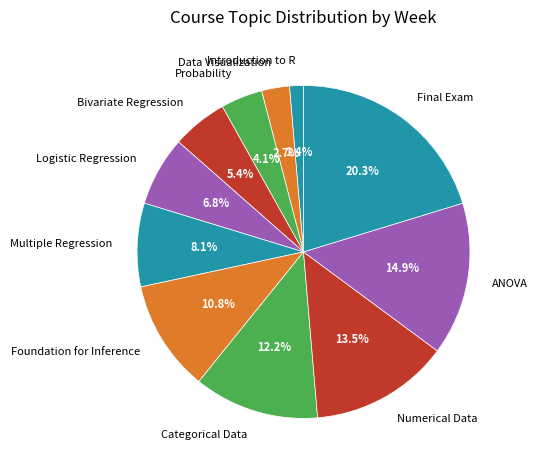

Between Probability and Data Visualization, which is larger?

Probability